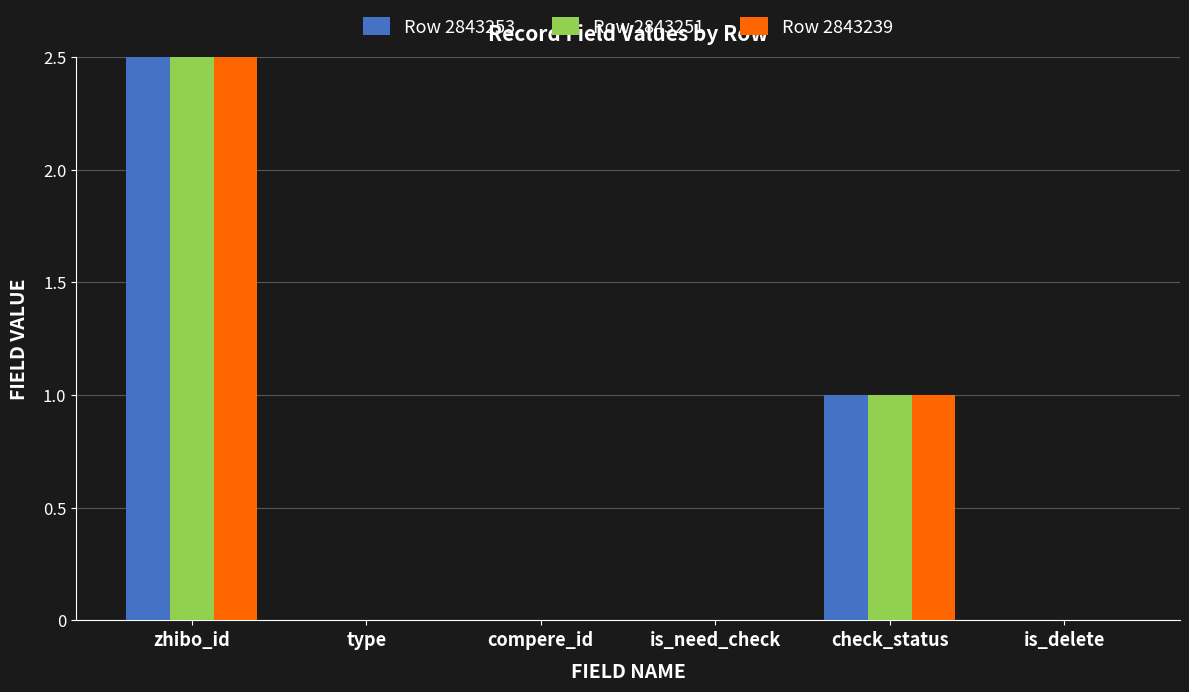

What is the label of the 1st bar from the left?

zhibo_id